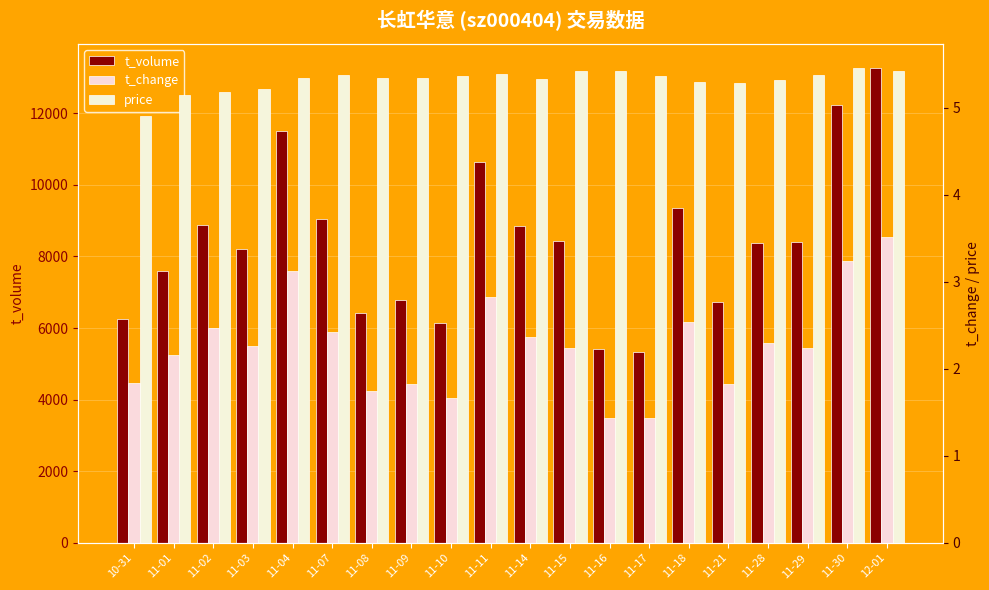

Read the t_volume value at 11-21.

6716.0